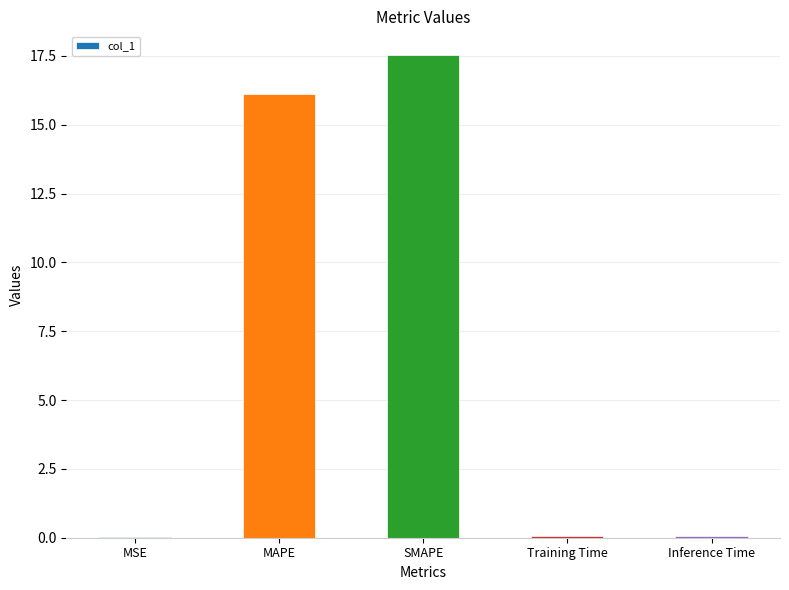

What is the greatest value displayed?

17.5